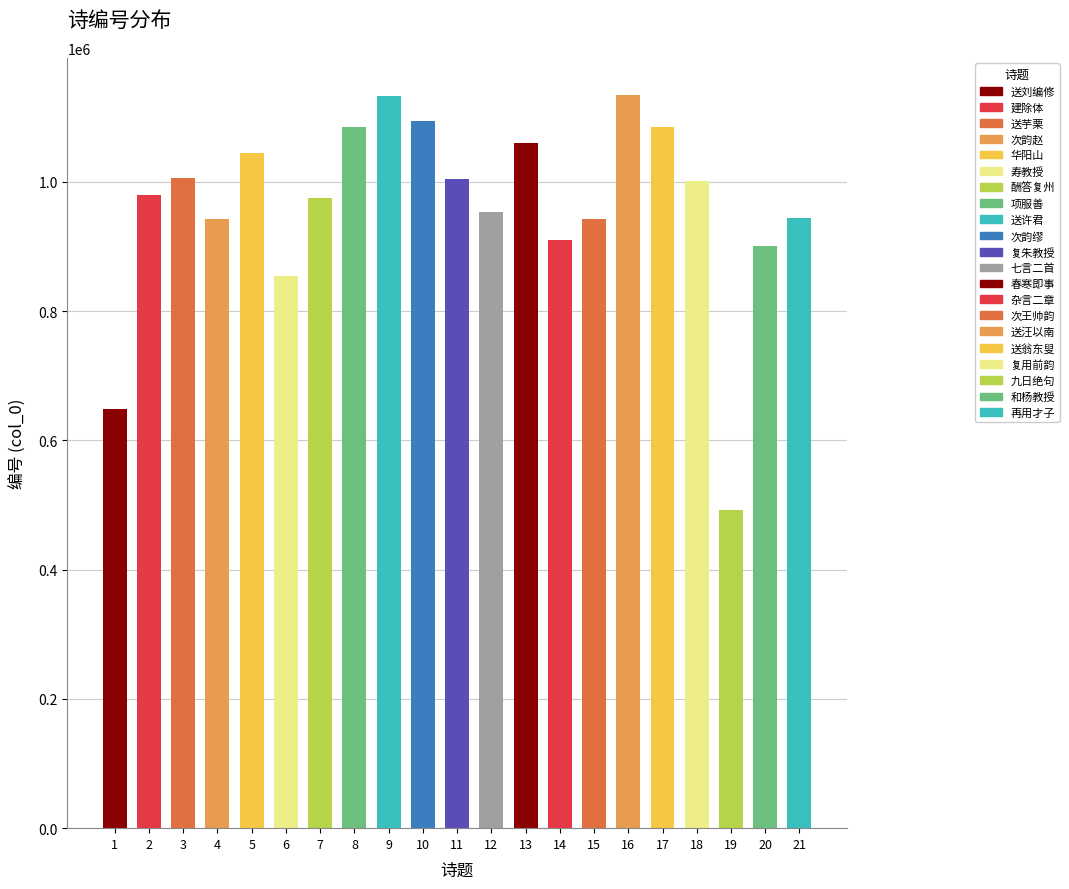

Approximately how many times larger is the value at 20 compared to 16?

0.8